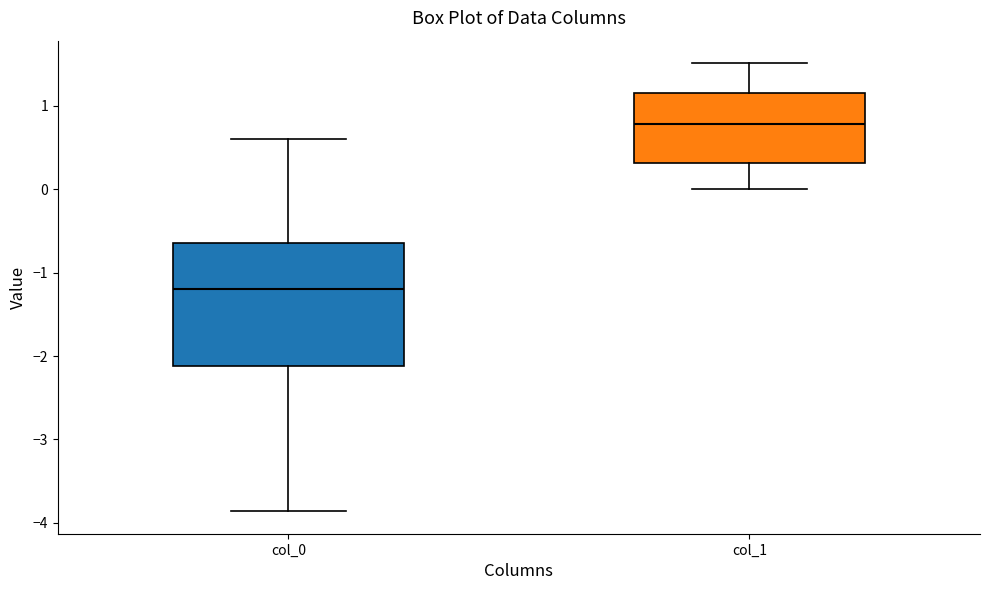

Which box is the tallest, from its lower edge to its upper edge?

col_0